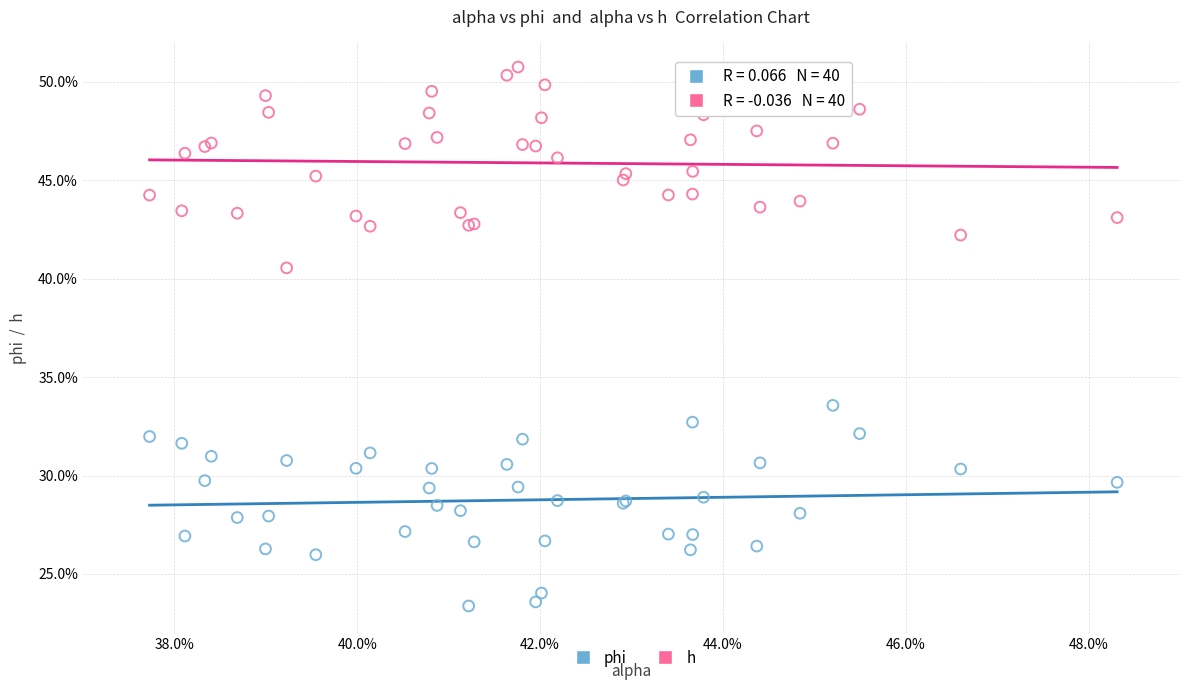

Which series reaches the minimum Y coordinate?

phi